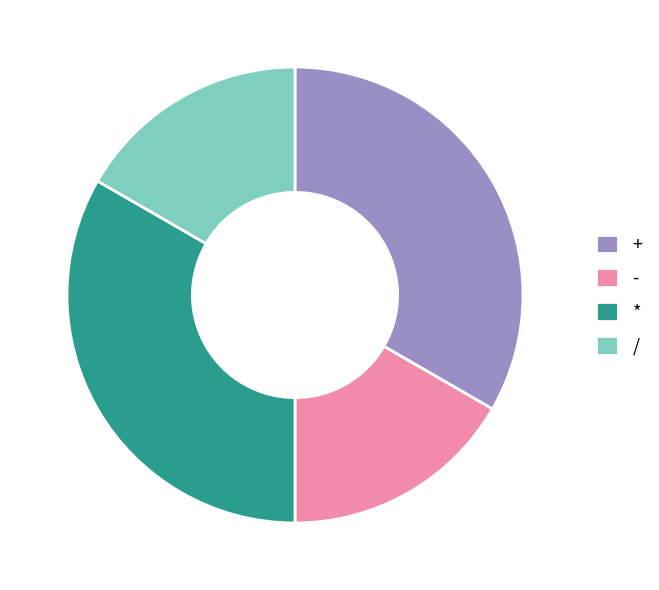

Count the number of slices in the pie.

4